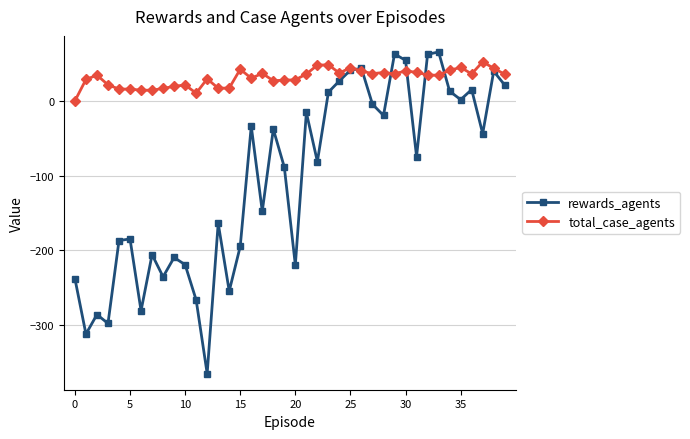

How many values in the rewards_agents series exceed -74?

19